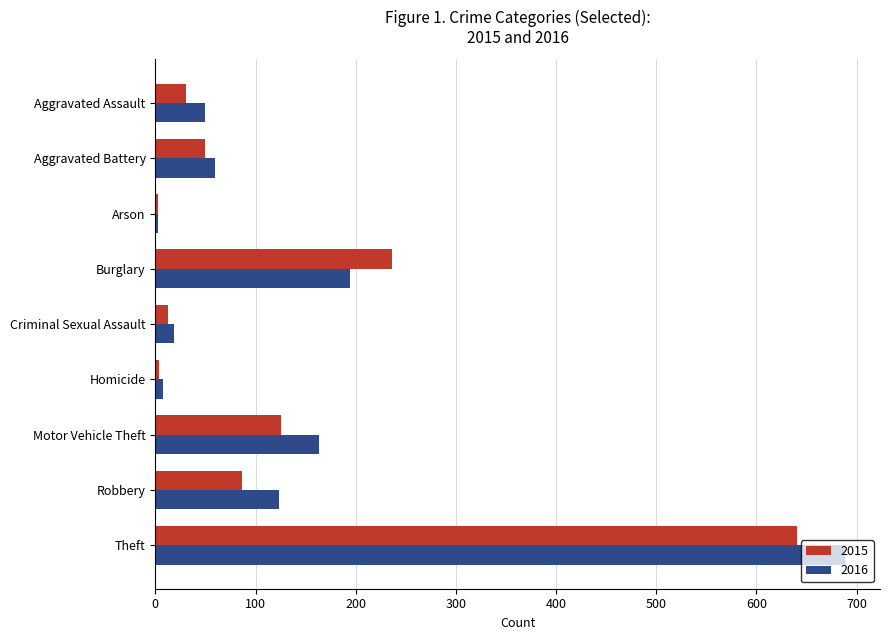

At which category is the sum across all series the highest?

Theft